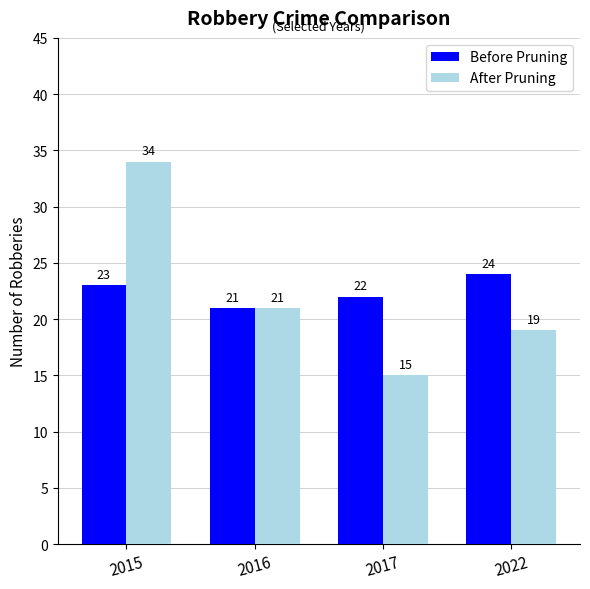

What is the value of the Before Pruning bar at the 4th from the left?

24